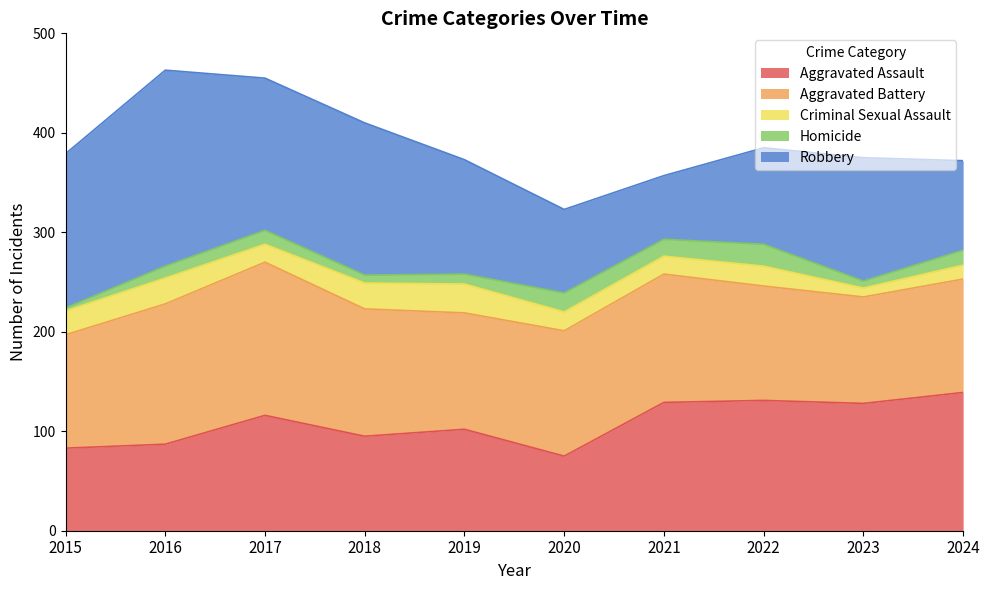

What is the value of the Homicide point at the 2nd from the left?

12